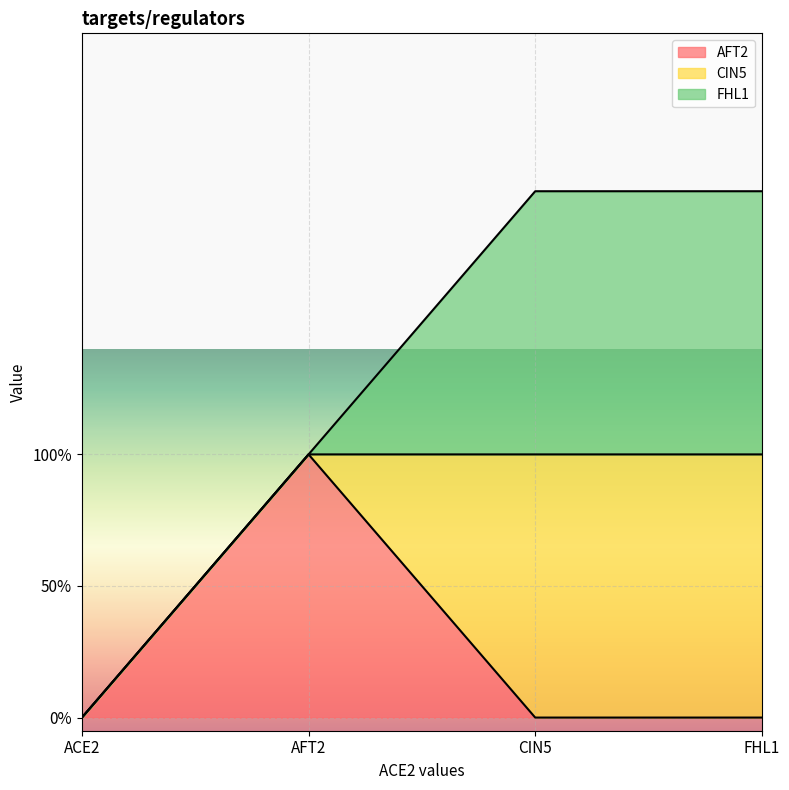

What is the highest value of the CIN5 series?

1